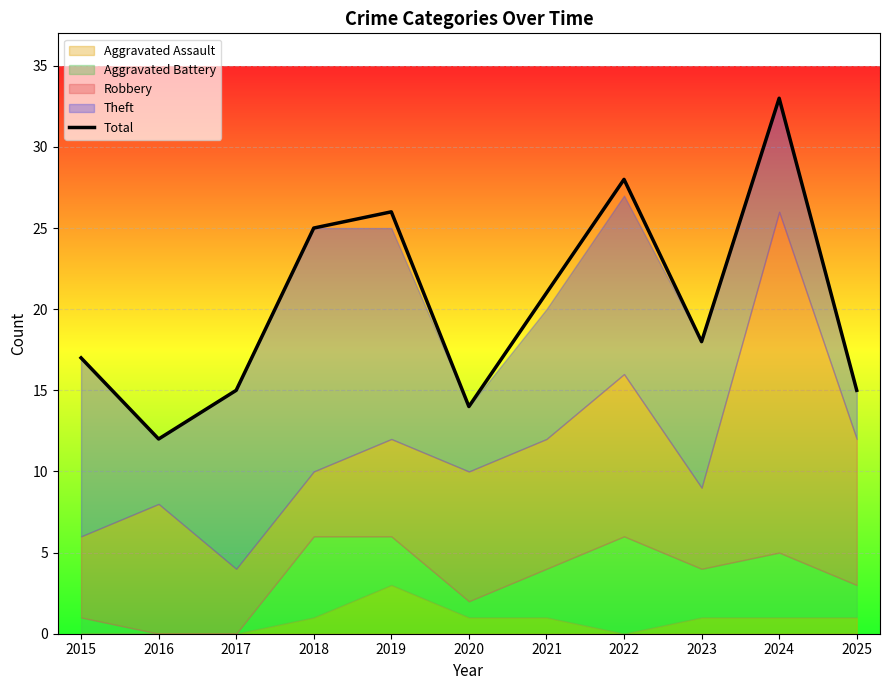

True or false: the data shows 33 at 2024.

True